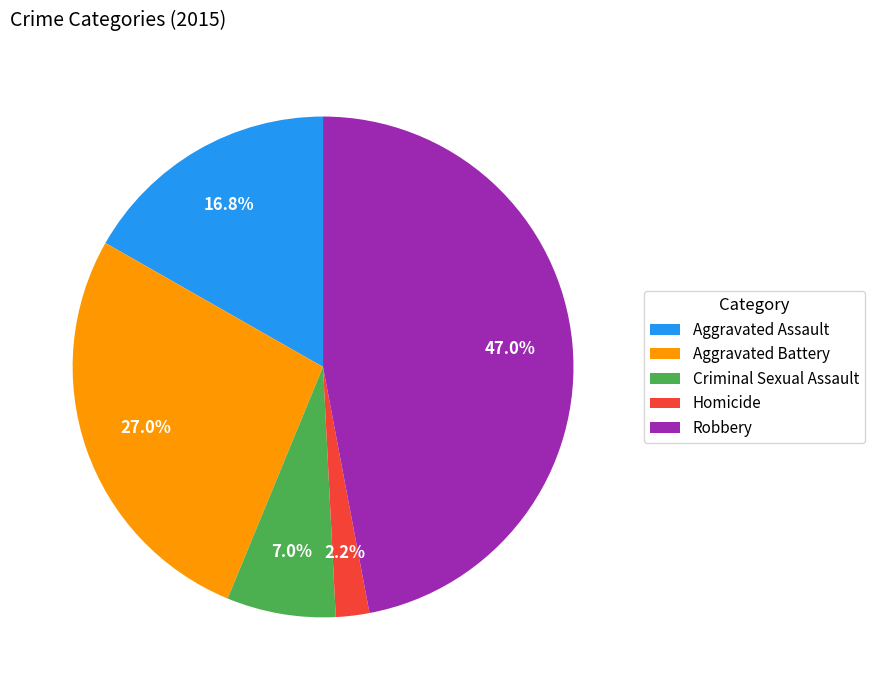

Does Robbery represent more than half of the total?

No